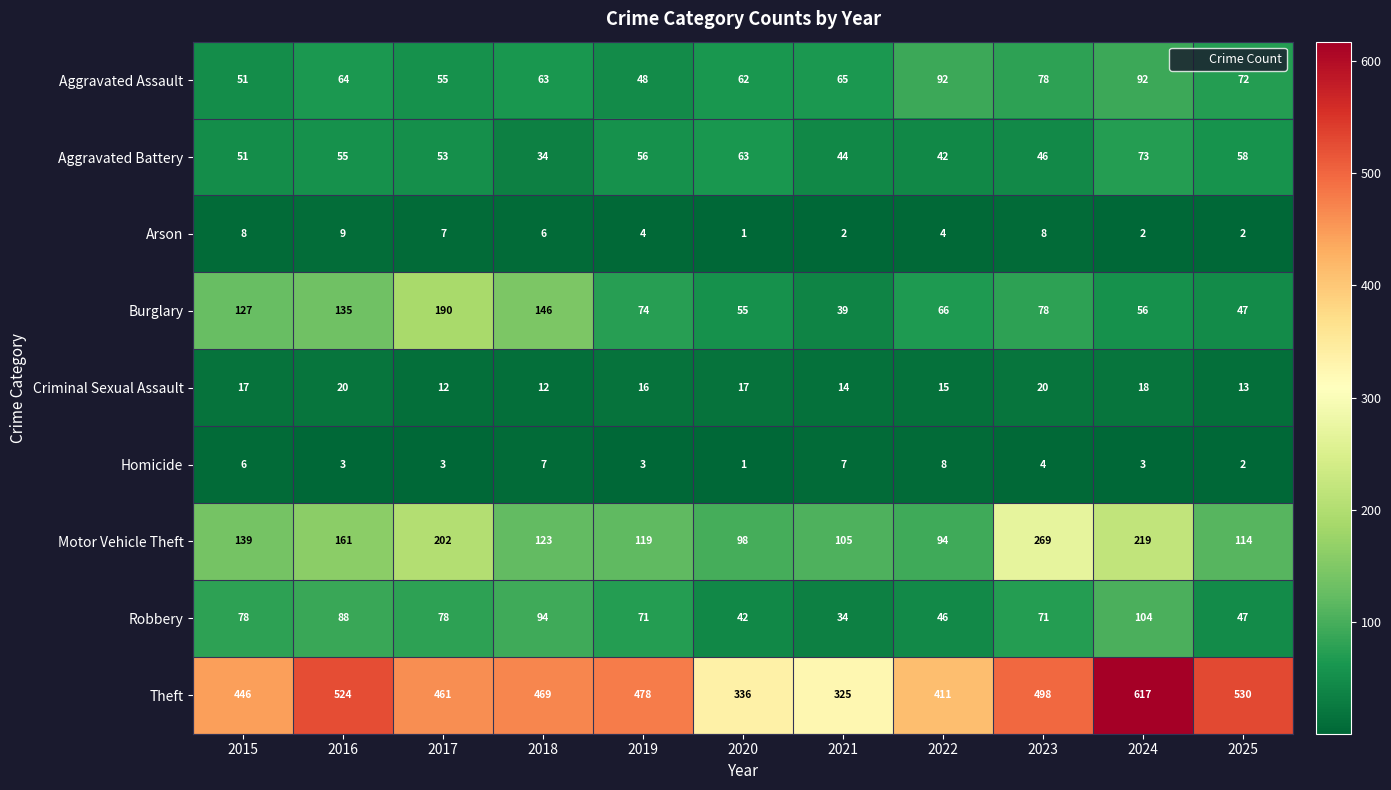

Which label corresponds to the smallest value in the chart?

2020